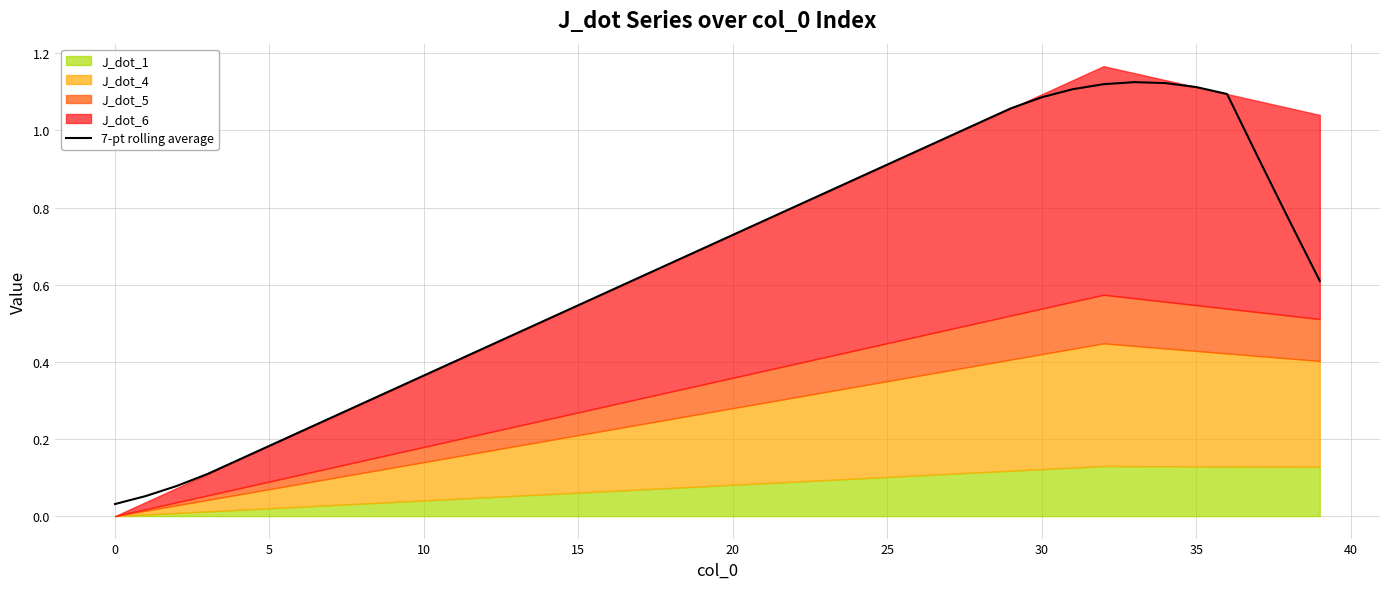

The chart shows a value of 0.3 at 35. True or false?

True